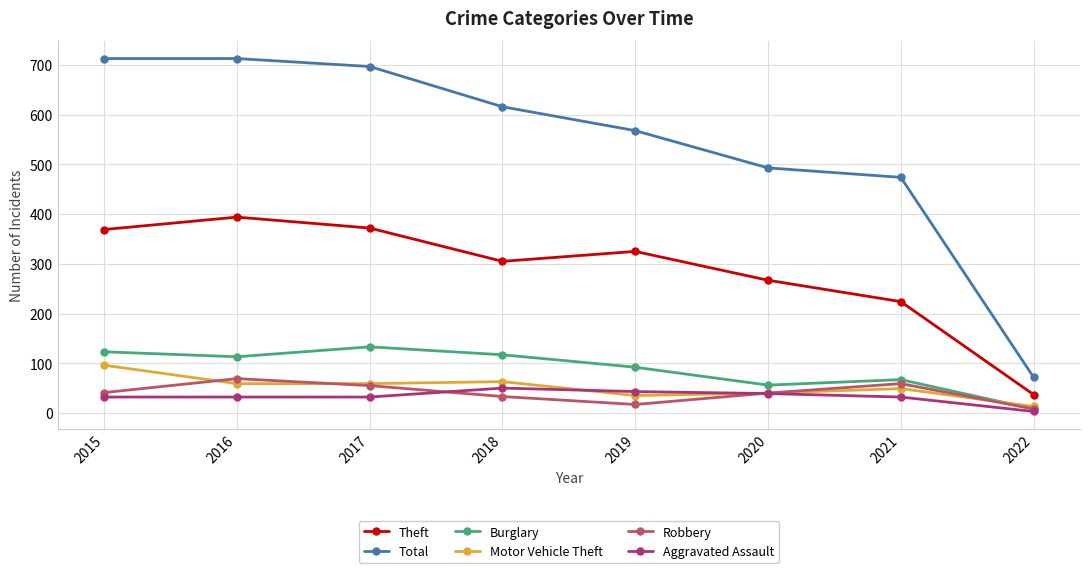

What is the difference between the Robbery values at 2018 and 2016?

36